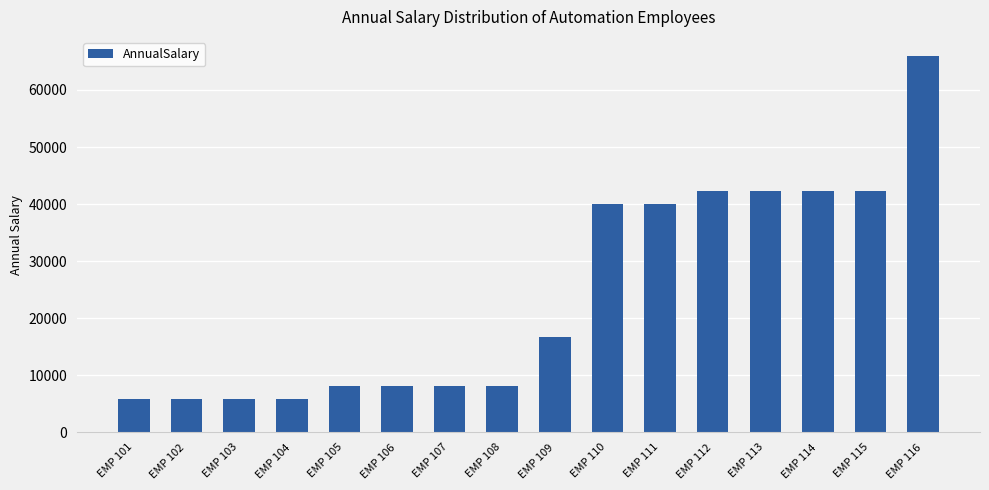

What is the sum of the values at EMP 110 and EMP 105?

48109.1